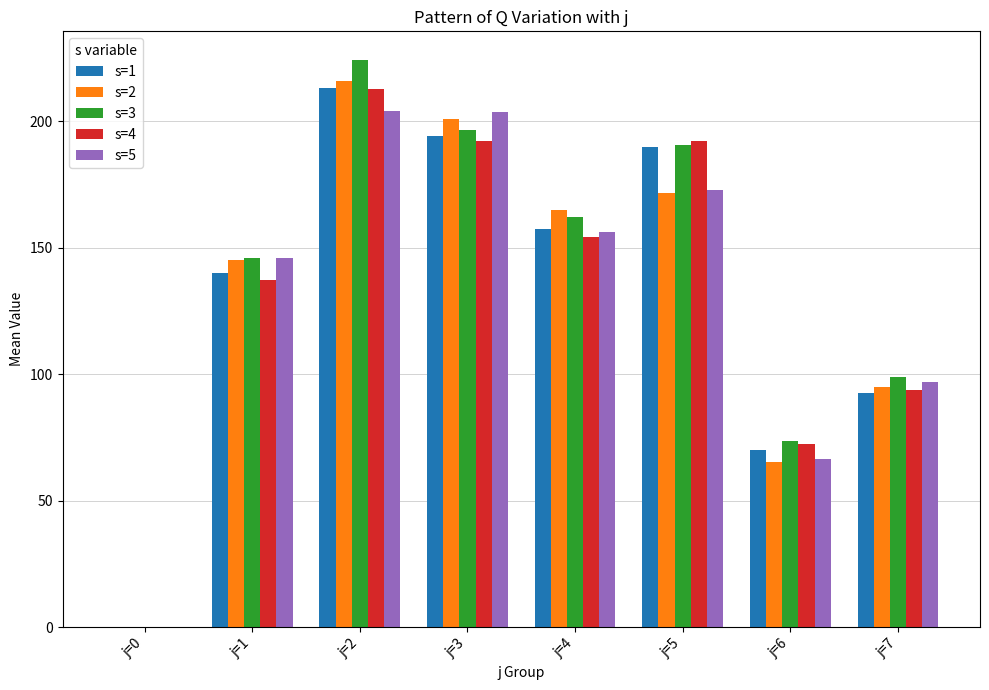

Is it true that s=2 equals 88.4 at j=6?

False